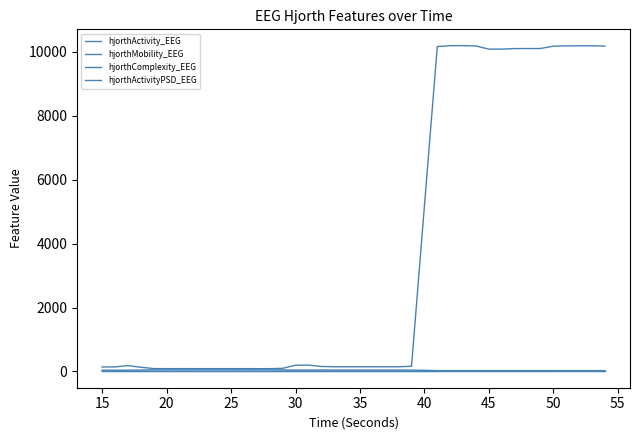

Reading left to right, extract all data points from this chart.

hjorthActivity_EEG: 137.7	142.4	182.6	130.9	88.7	87.2	87.5	87.4	86.9	87.0	87.0	87.4	86.6	86.5	97.0	194.2	198.2	155.5	146.6	146.0	146.4	146.1	145.6	145.6	161.9	5173.3	10168.4	10195.9	10197.7	10186.8	10088.0	10088.4	10105.6	10105.8	10106.9	10181.0	10190.8	10192.3	10192.8	10182.2
hjorthMobility_EEG: 39.9	39.1	39.1	42.8	50.2	50.8	50.9	50.8	51.1	51.5	51.5	51.5	51.5	51.6	48.7	43.9	44.2	45.7	44.8	44.4	44.3	44.2	44.3	44.4	42.0	34.8	25.1	25.1	25.1	25.1	25.0	24.9	24.9	25.0	24.9	25.1	25.2	25.2	25.2	25.2
hjorthComplexity_EEG: 2.4	2.4	2.4	2.3	2.1	2.0	2.1	2.1	2.1	2.0	2.0	2.0	2.0	2.0	2.1	2.2	2.2	2.1	2.1	2.1	2.2	2.2	2.2	2.1	2.3	1.0	2.1	2.1	2.1	2.1	2.1	2.1	2.1	2.1	2.1	2.1	2.2	2.2	2.2	2.2
hjorthActivityPSD_EEG: 0.0	0.0	0.0	0.0	0.0	0.0	0.0	0.0	0.0	0.0	0.0	0.0	0.0	0.0	0.0	0.0	0.0	0.0	0.0	0.0	0.0	0.0	0.0	0.0	0.0	0.0	0.0	0.0	0.0	0.0	0.0	0.0	0.0	0.0	0.0	0.0	0.0	0.0	0.0	0.0